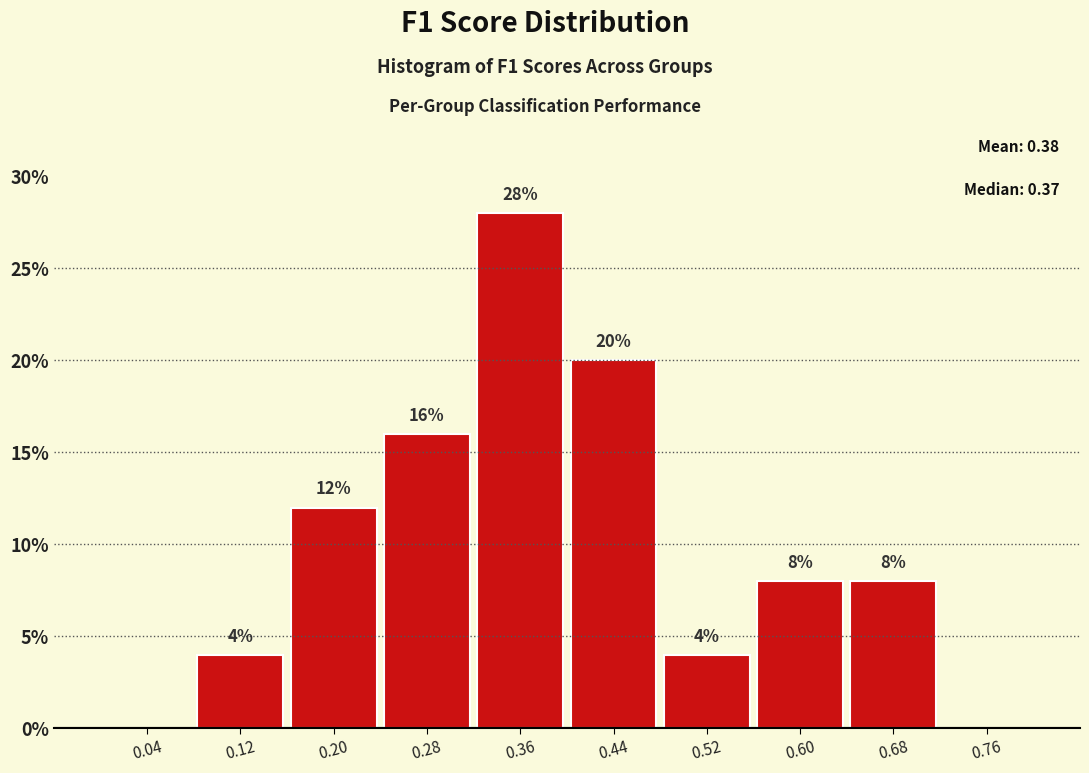

Over which range of the x-axis is the bar tallest?

0.32 to 0.40